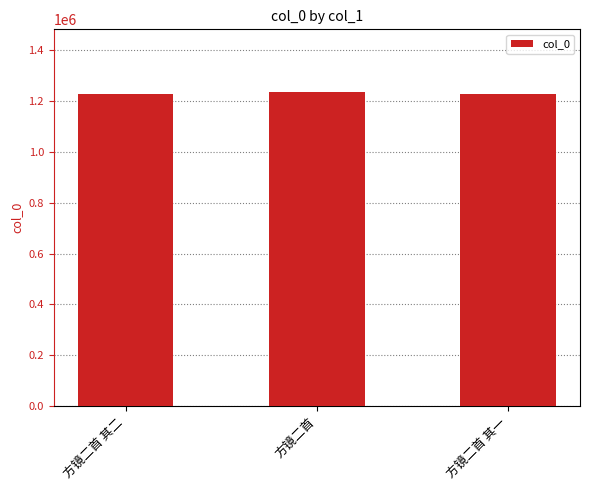

What is the smallest value displayed?

1227497